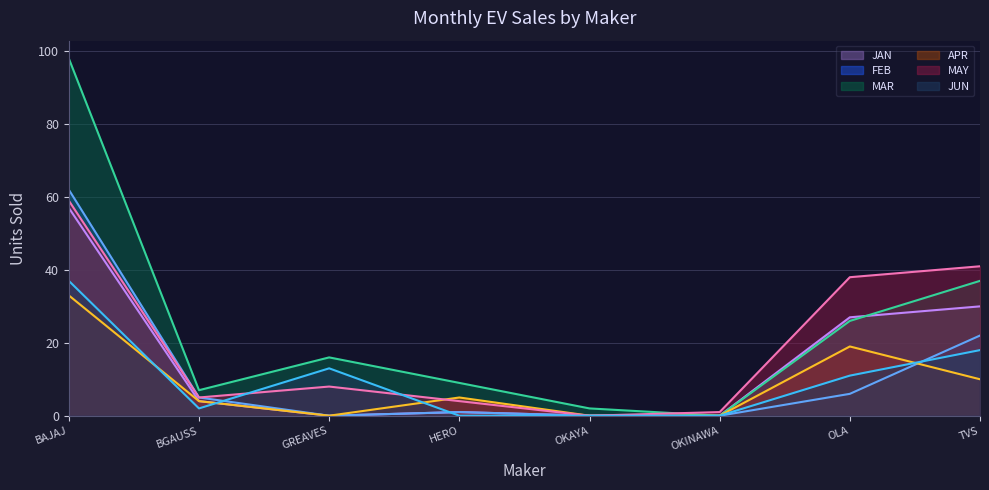

Which label corresponds to the largest value in the chart?

BAJAJ